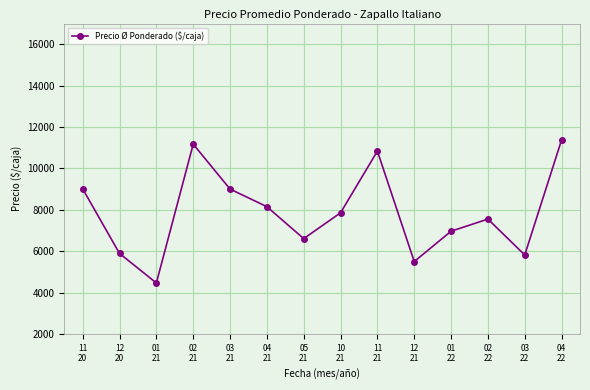

What is the difference between the second highest and second lowest values?

5673